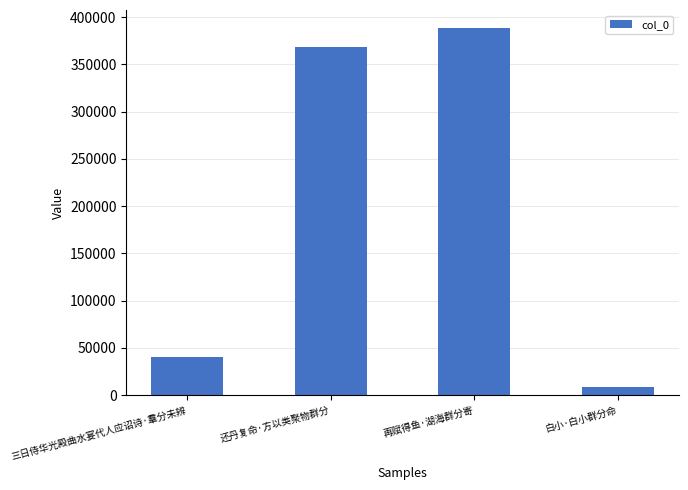

What is the change in value from 三日侍华光殿曲水宴代人应诏诗·羣分未辨 to 还丹复命·方以类聚物群分?

+327459